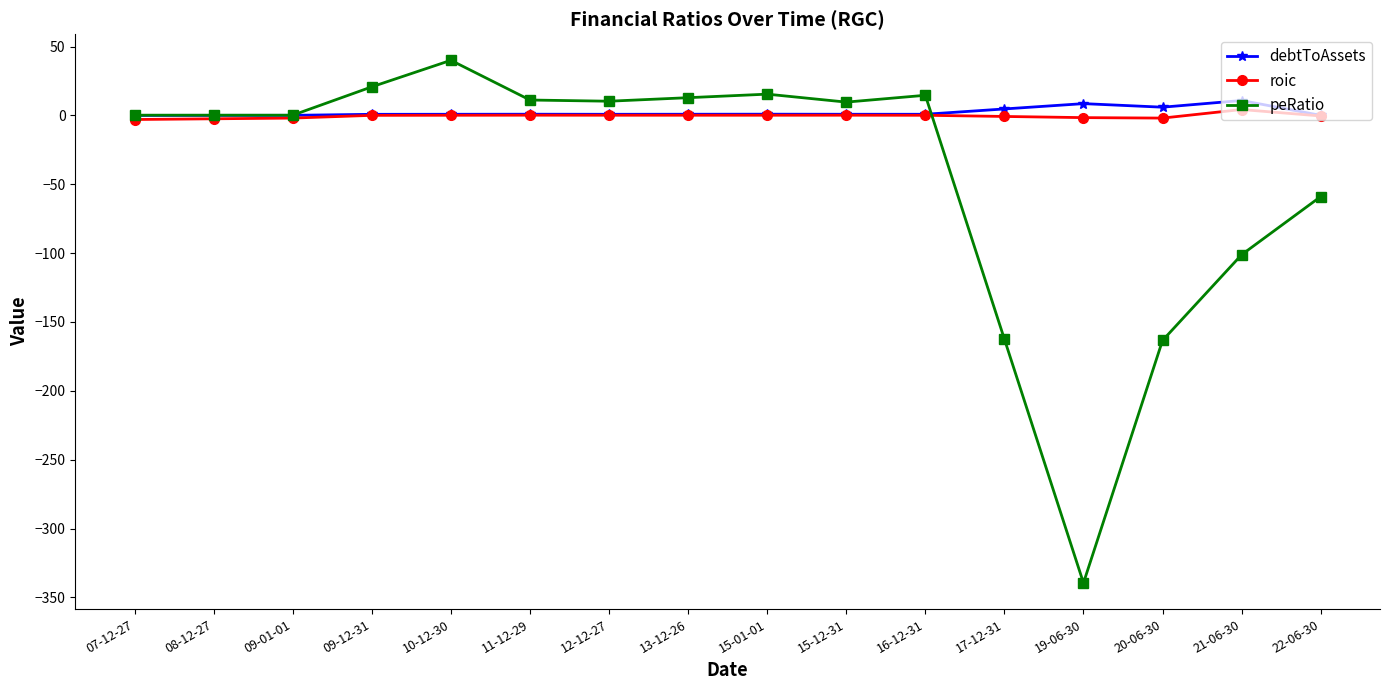

In roic, how many points are higher than both neighbors (excluding endpoints)?

3